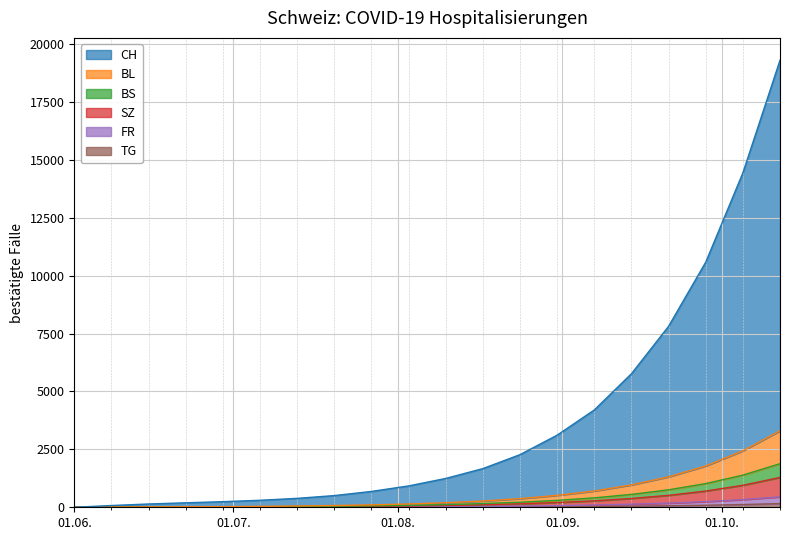

Where does the BL series first go above 195?

2020-08-17